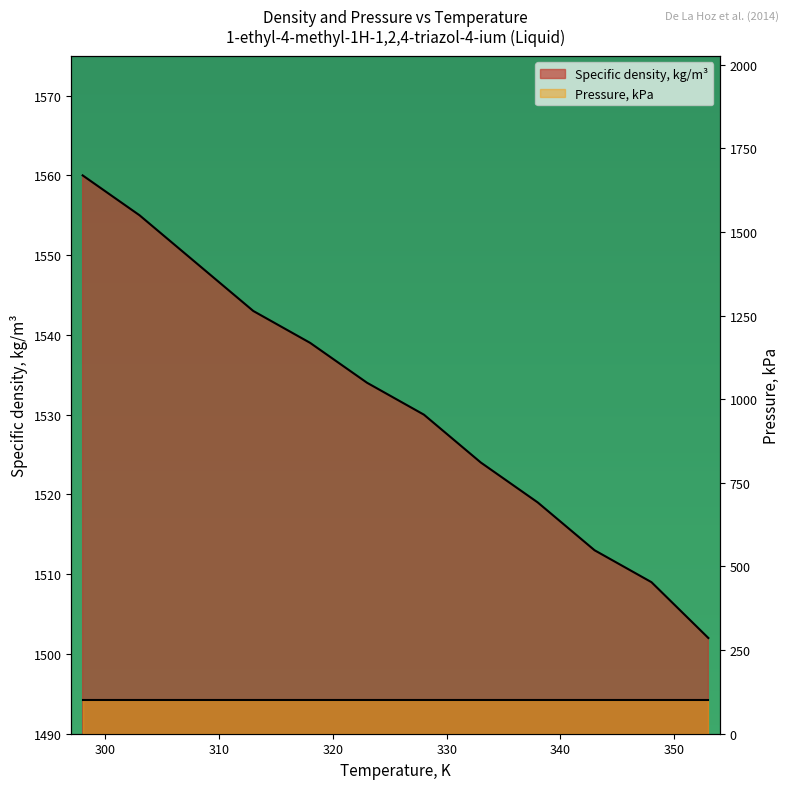

True or false: there are more than 2 points higher than both neighbors.

False